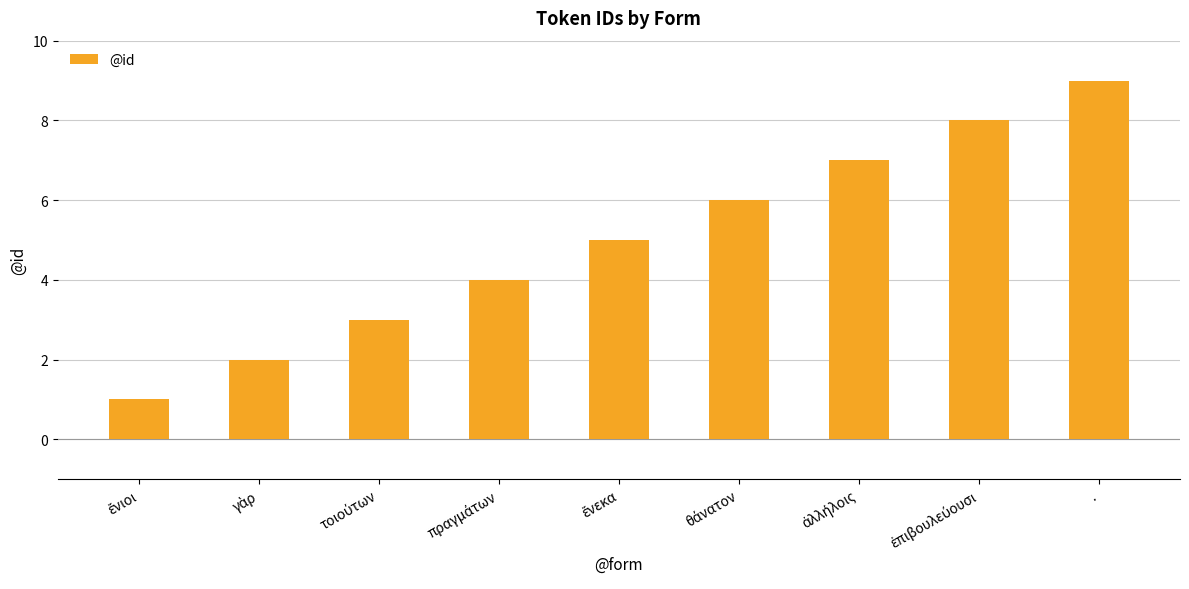

What position from the right is .?

1